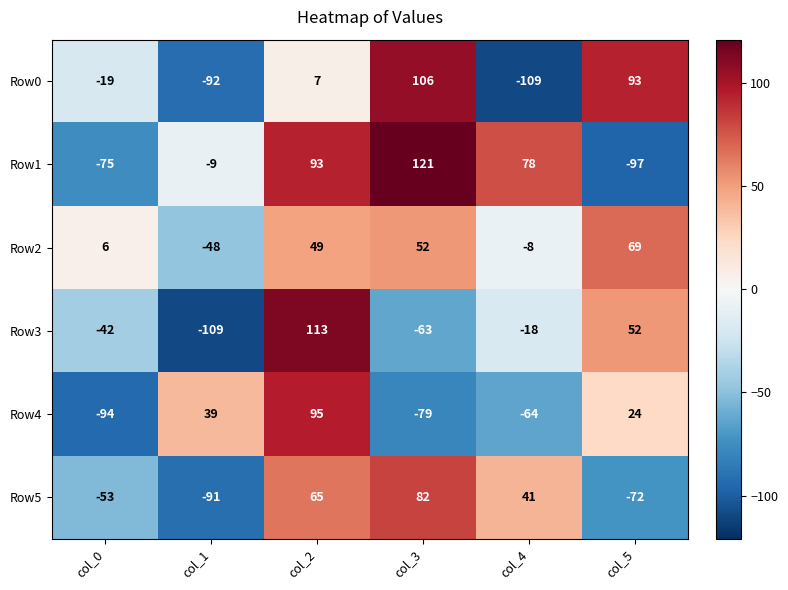

What is the greatest value displayed?

121